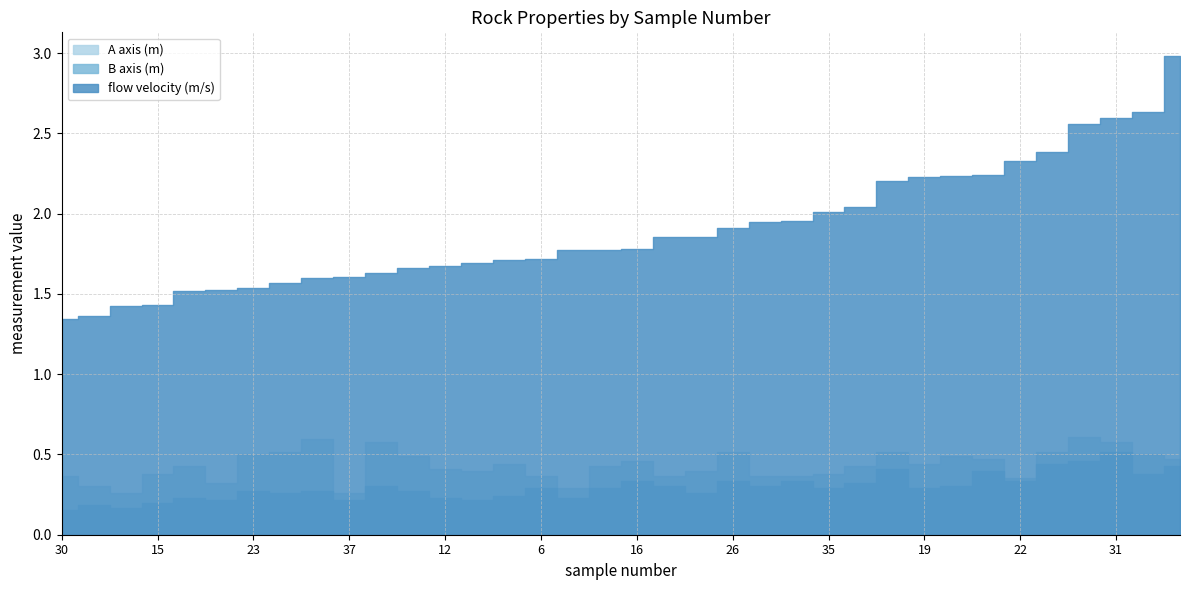

True or false: B axis (m) and flow velocity (m/s) cross at least once.

False